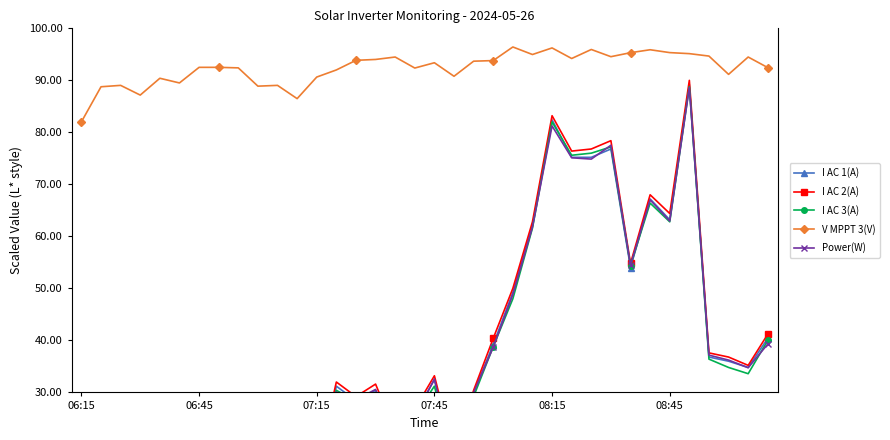

True or false: Power(W) and V MPPT 3(V) cross at least once.

False